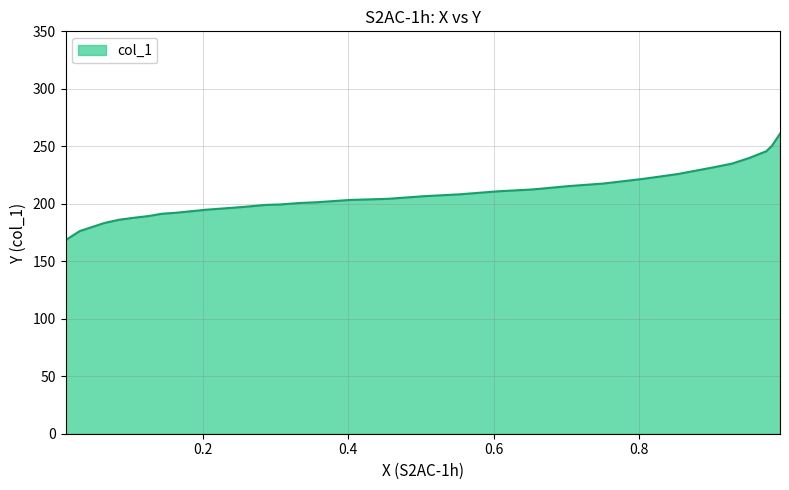

What is the greatest value displayed?

260.9